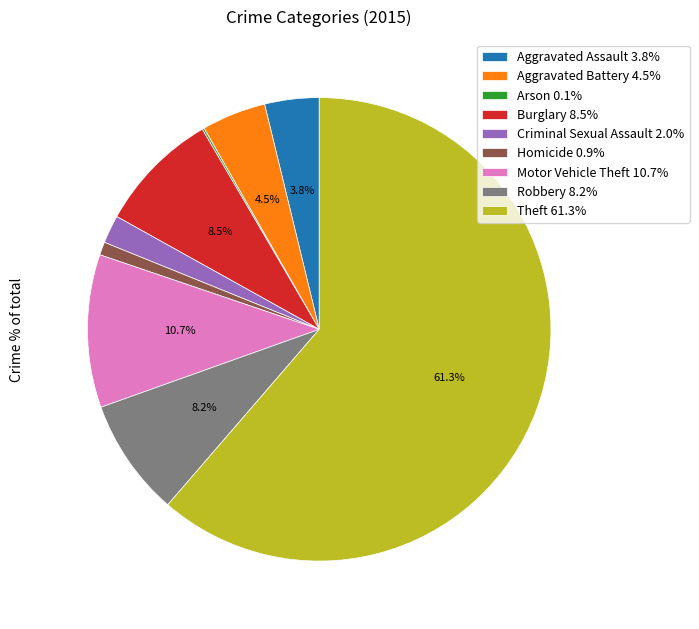

Does Theft 61.3% represent more than half of the total?

Yes